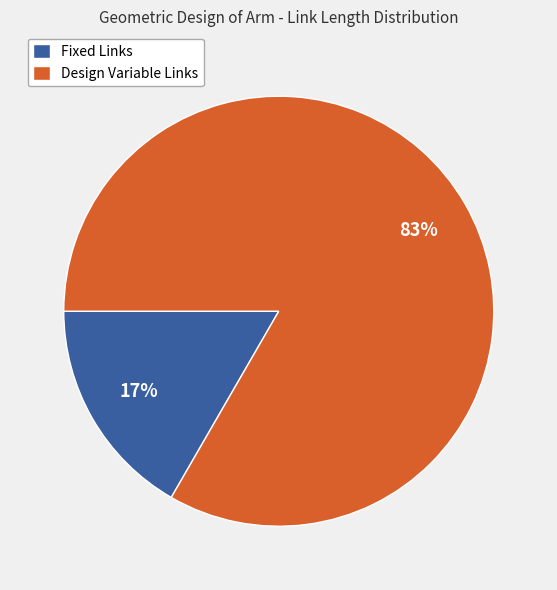

Does any single category account for the majority?

Yes